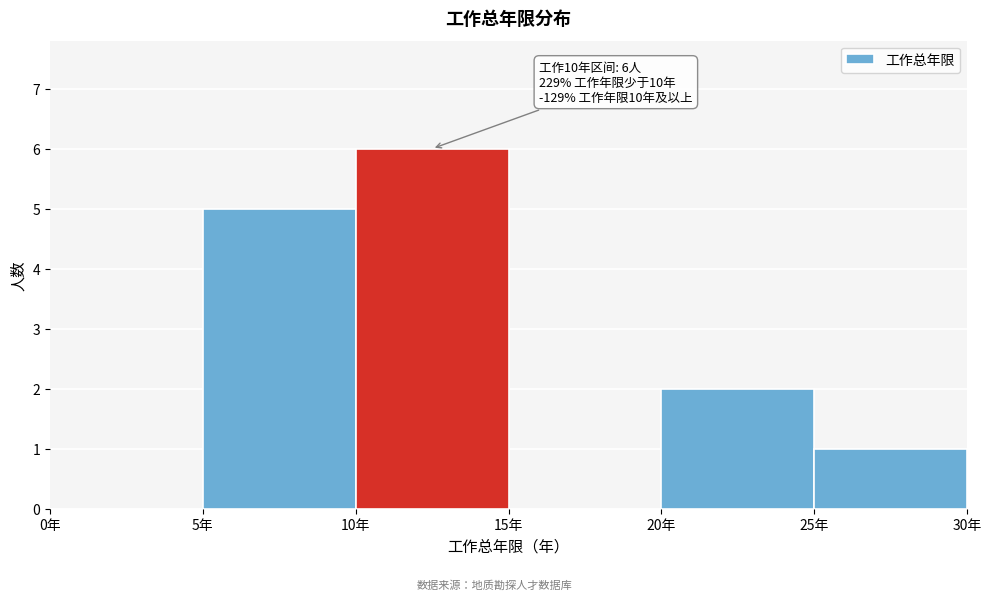

Over which range of the x-axis is the bar tallest?

10 to 15